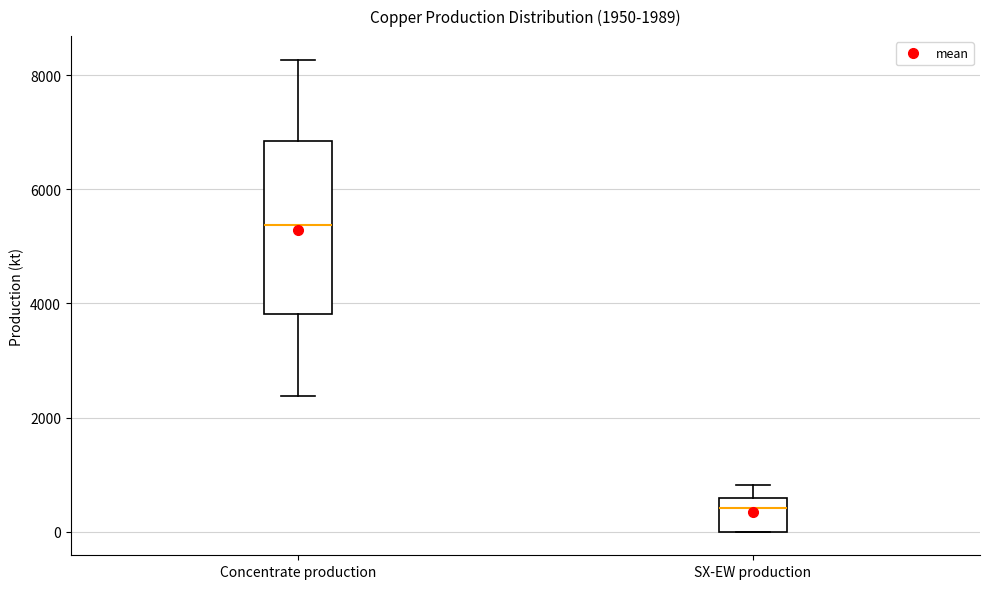

Which box's median line is the lowest?

SX-EW production